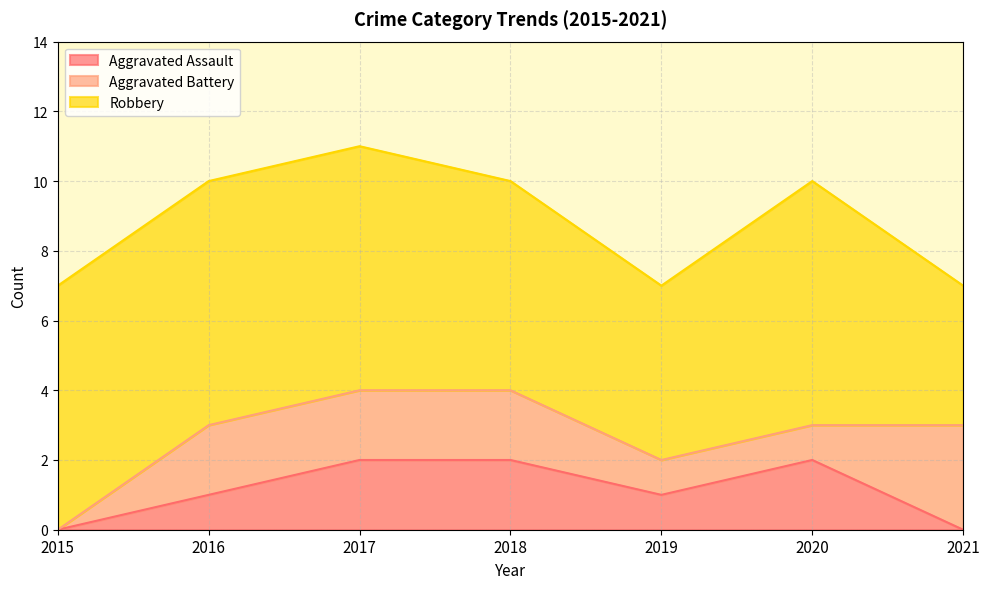

At which label does Aggravated Battery reach its peak?

2021